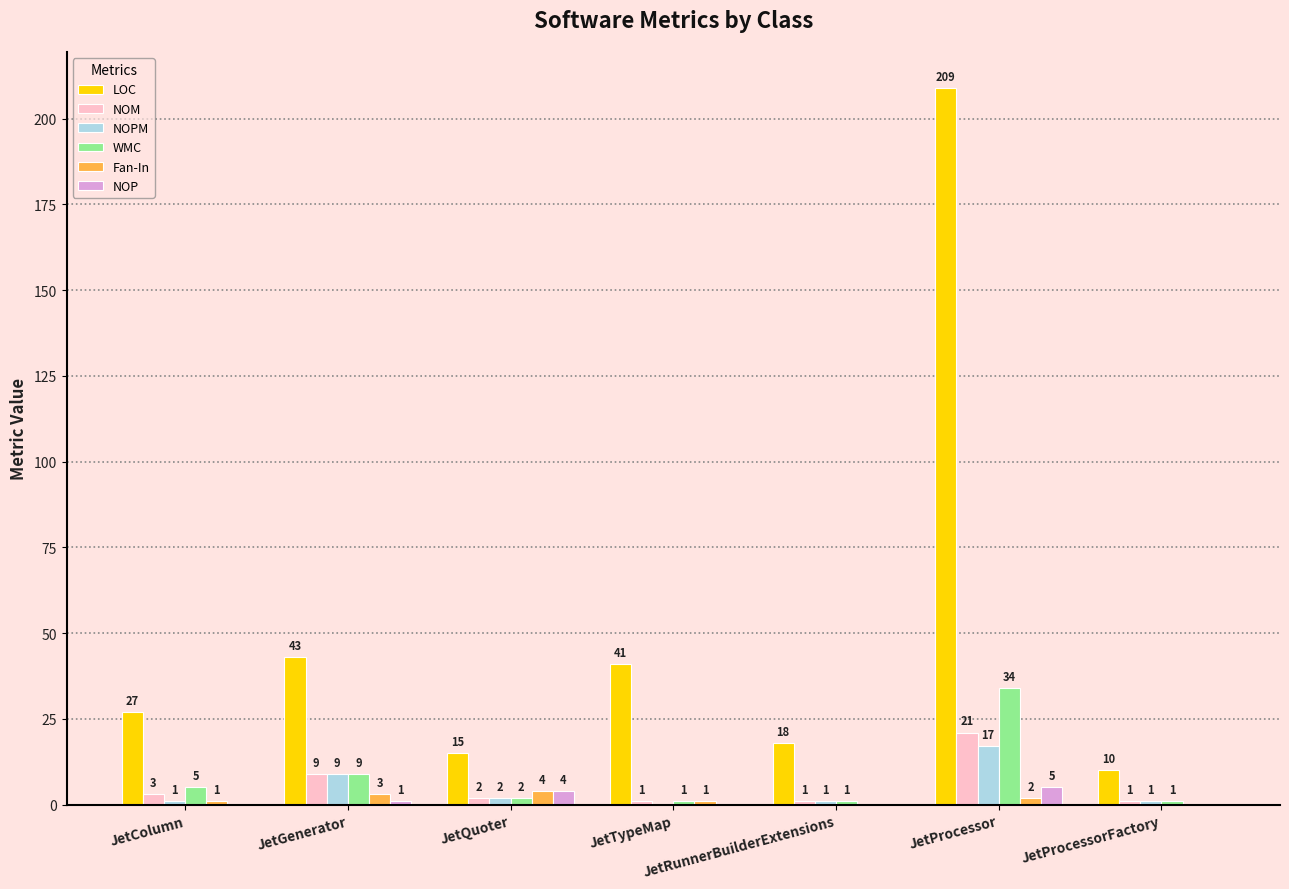

At which label is NOP closest to 2?

JetGenerator